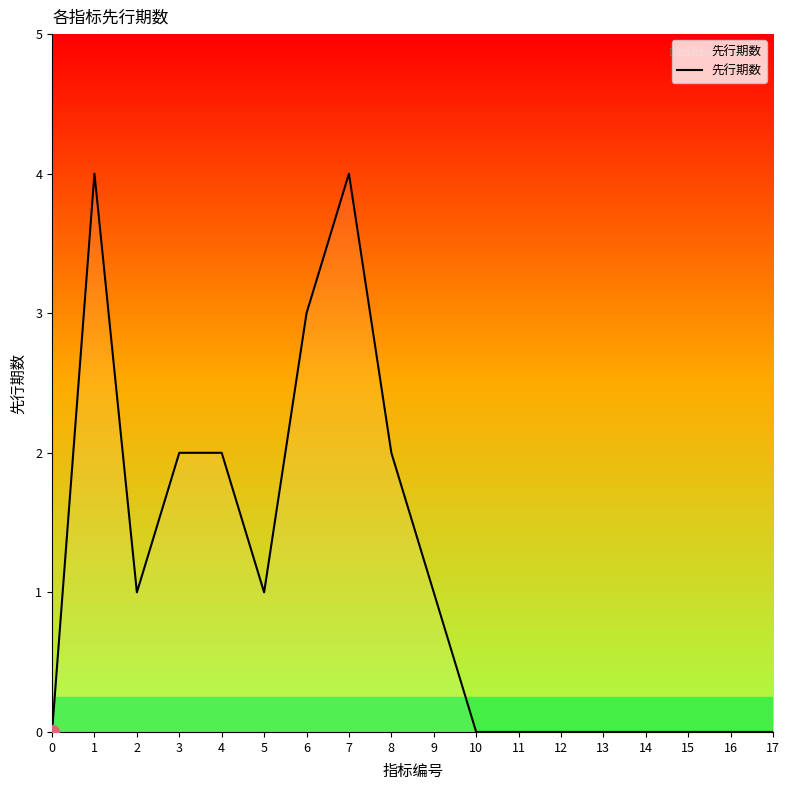

Which has a higher value, 7 or 10?

7